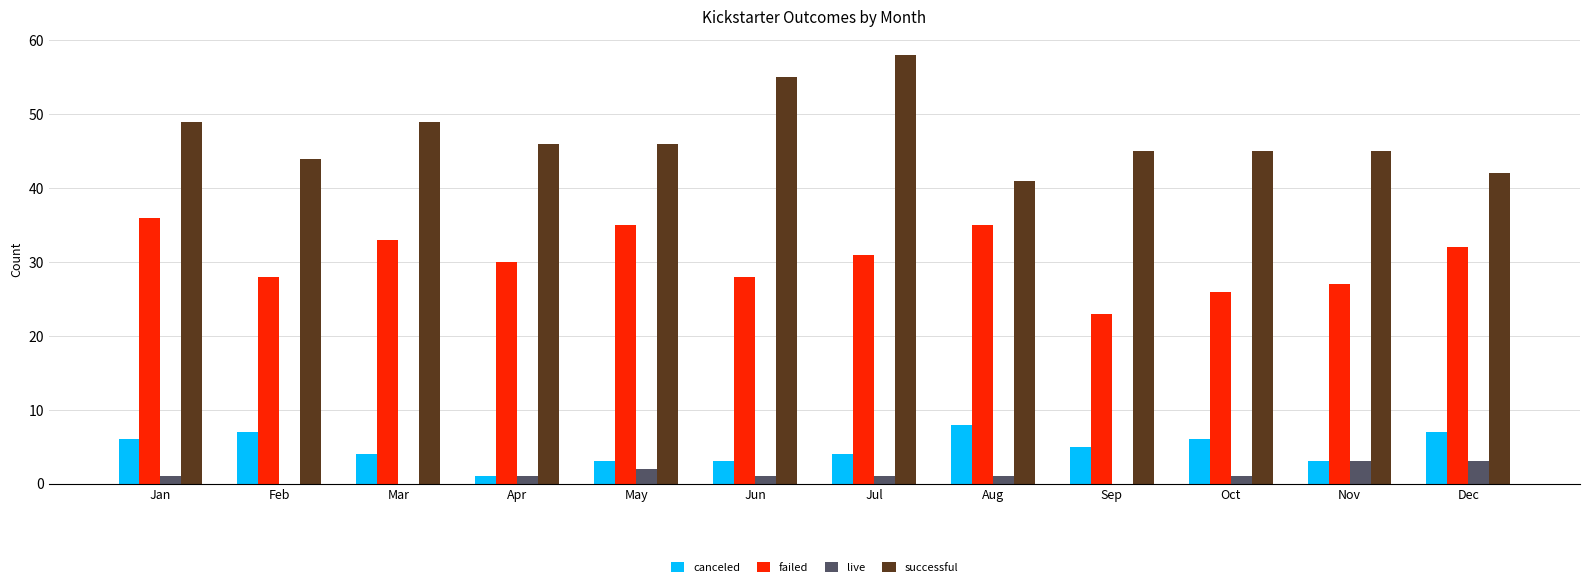

True or false: successful has a value of 45 at Sep.

True